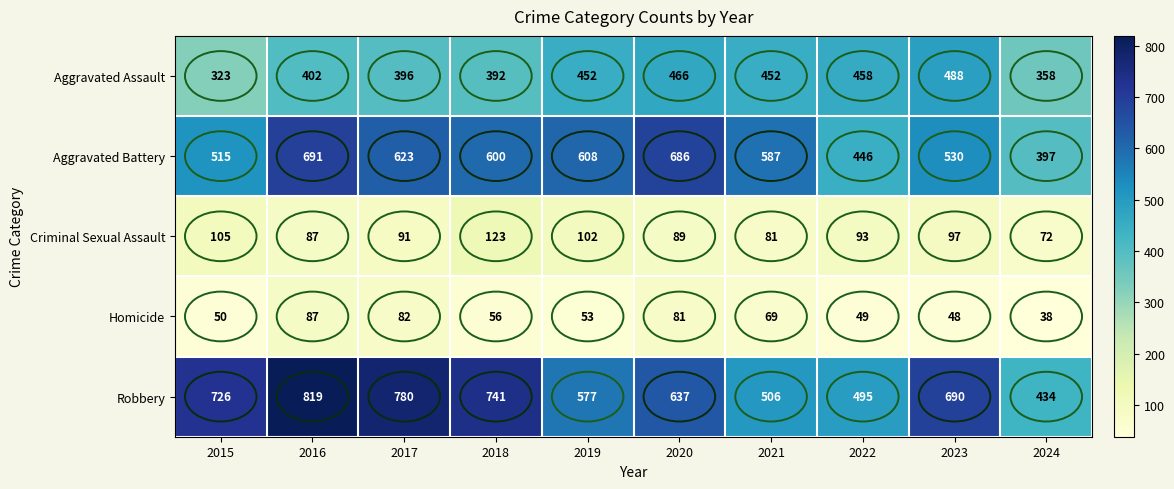

What is the difference between the maximum and second lowest values in the Criminal Sexual Assault series?

42